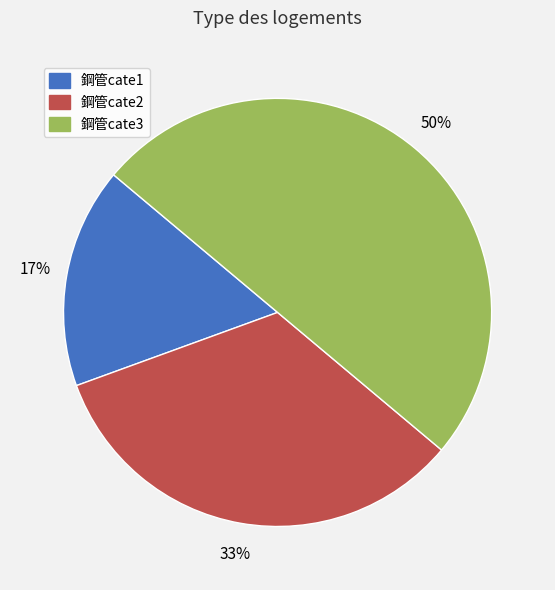

Rank the categories by value from lowest to highest.

鋼管cate1, 鋼管cate2, 鋼管cate3